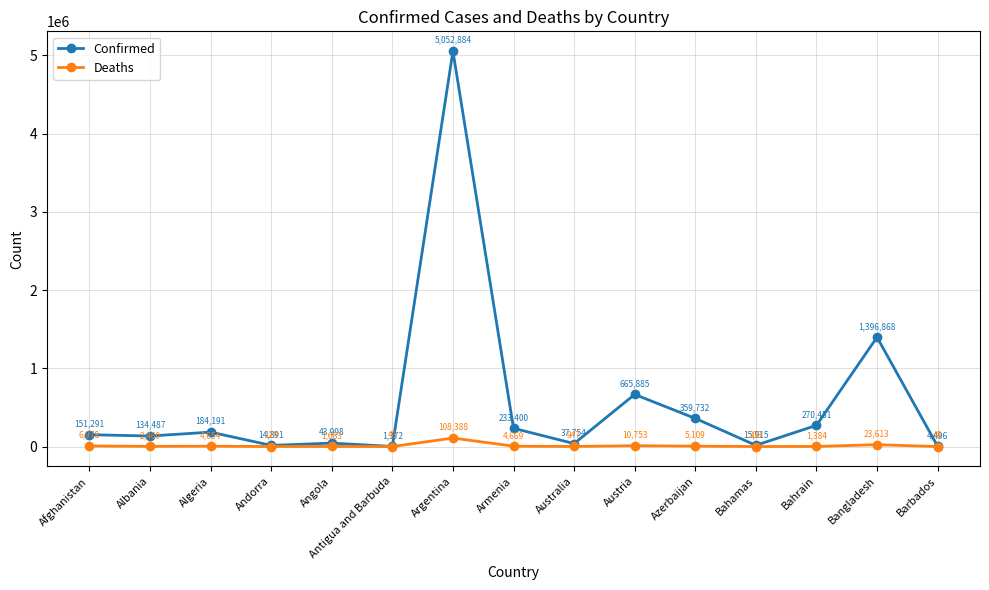

Which series has the largest total across all categories?

Confirmed